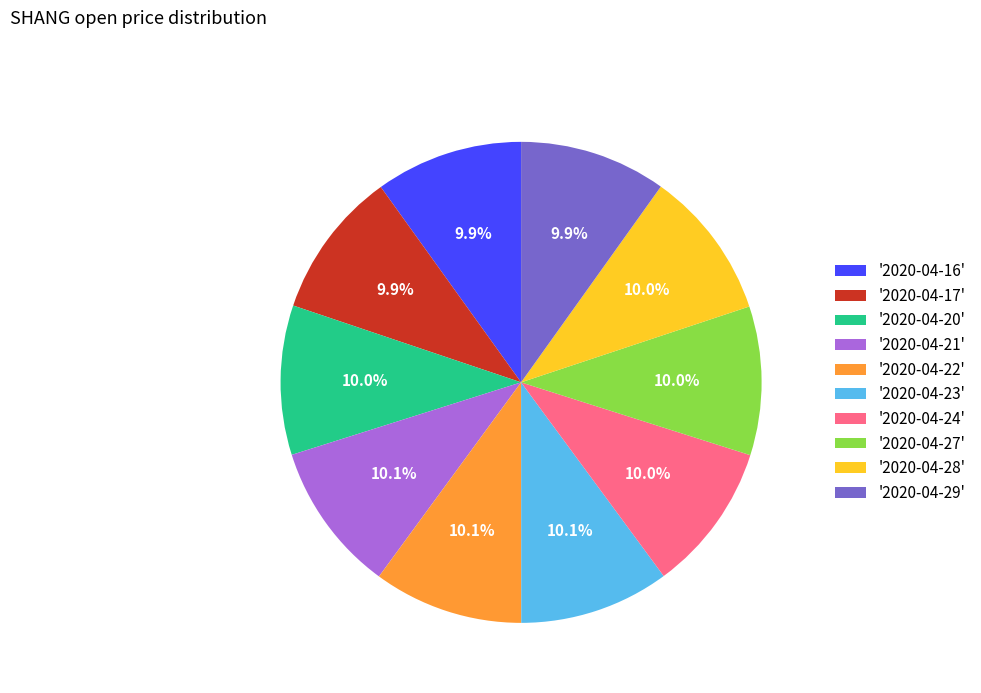

Do '2020-04-23' and '2020-04-17' together represent more than half of the pie?

No